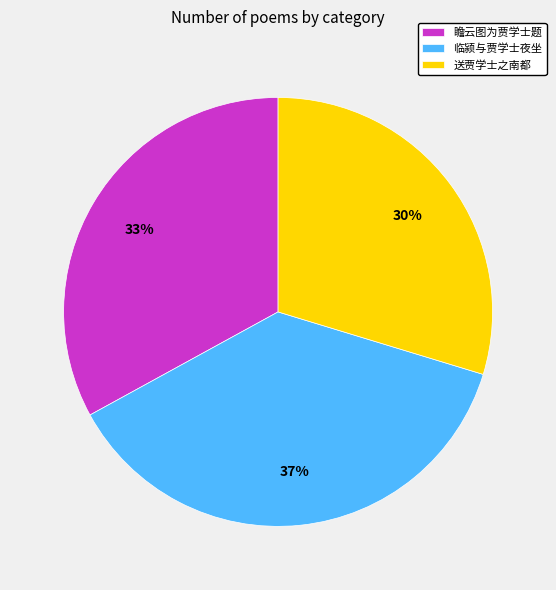

What is the ratio of the value at 送贾学士之南都 to the value at 临颍与贾学士夜坐?

0.8